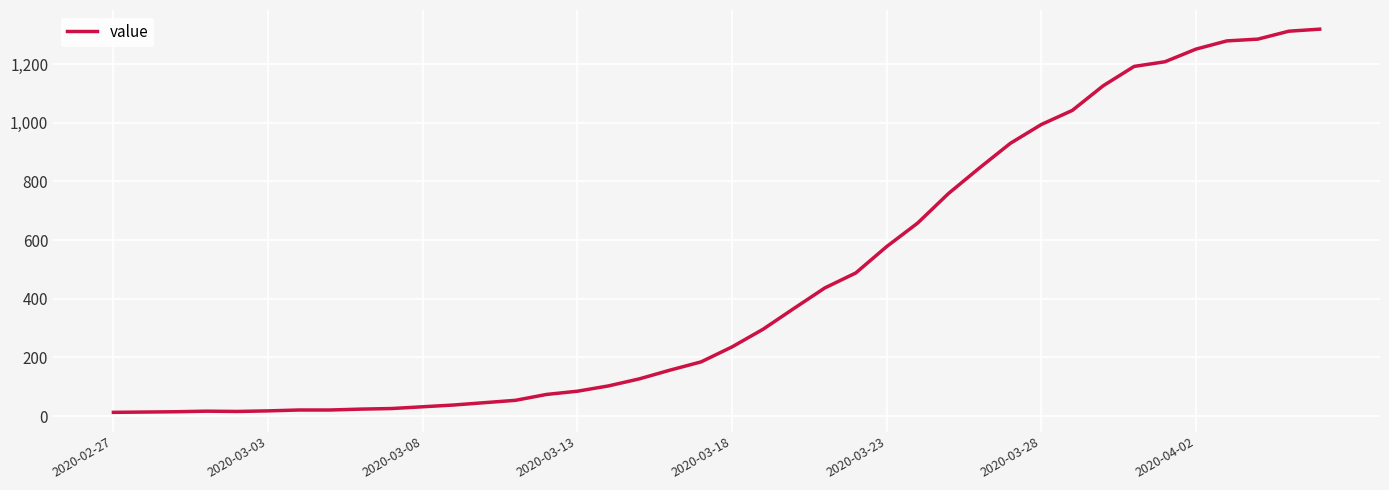

Is this an area chart (filled region under the line)?

No